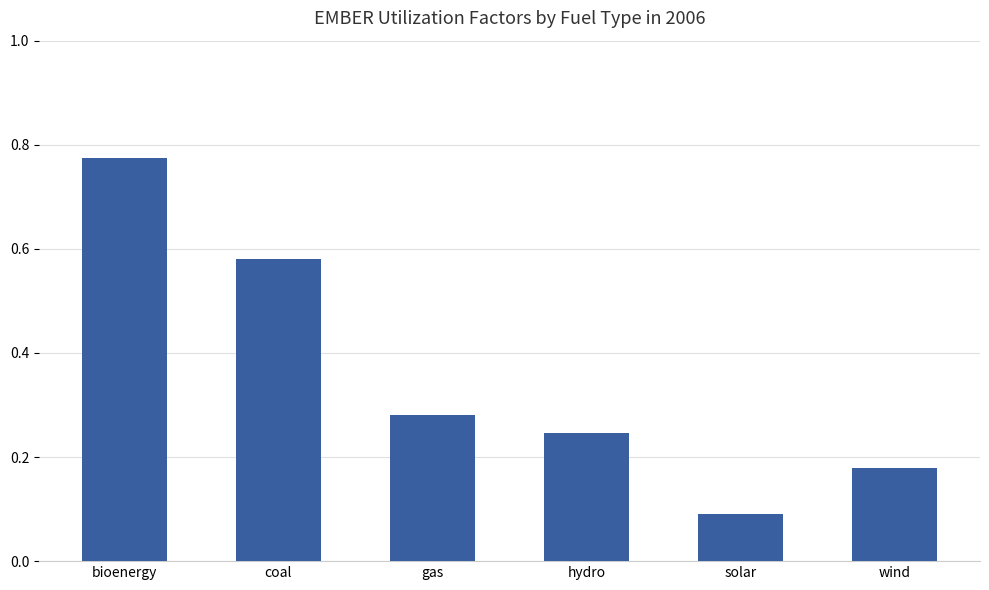

Read the value at gas.

0.3